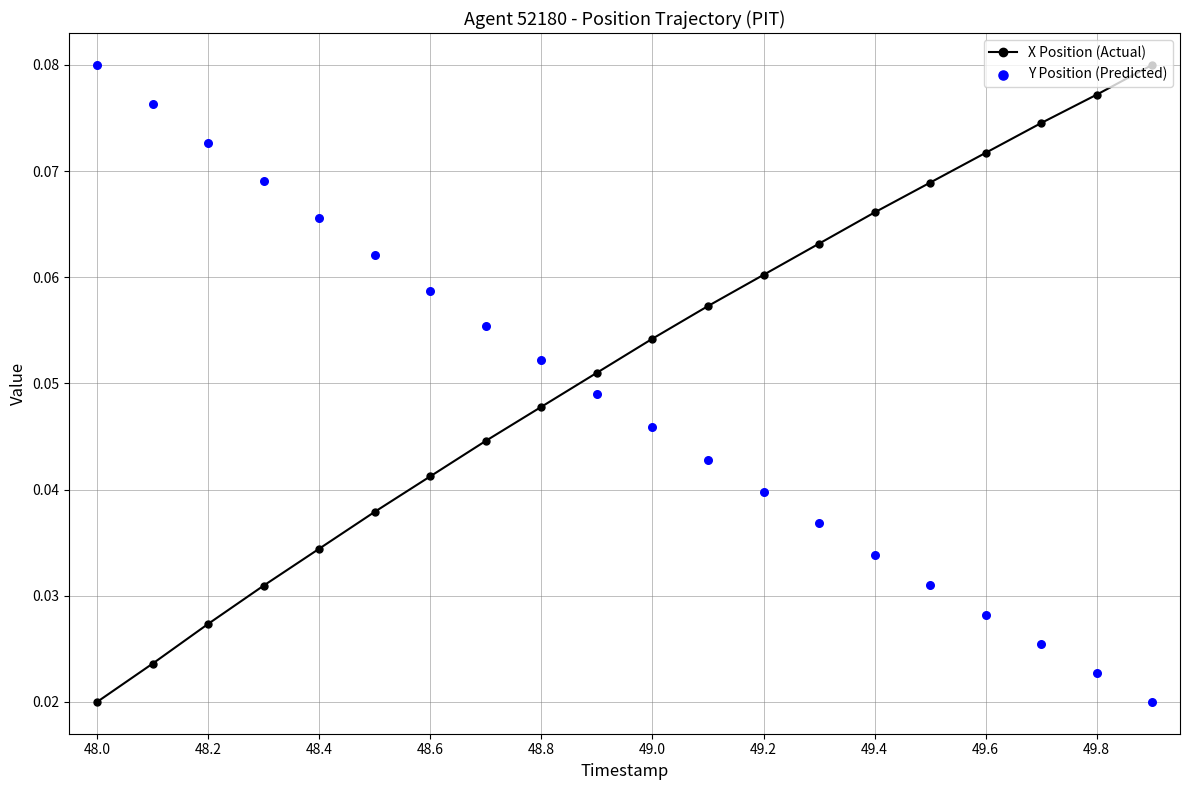

Where is X Position (Actual) nearest to the value 0?

48.0